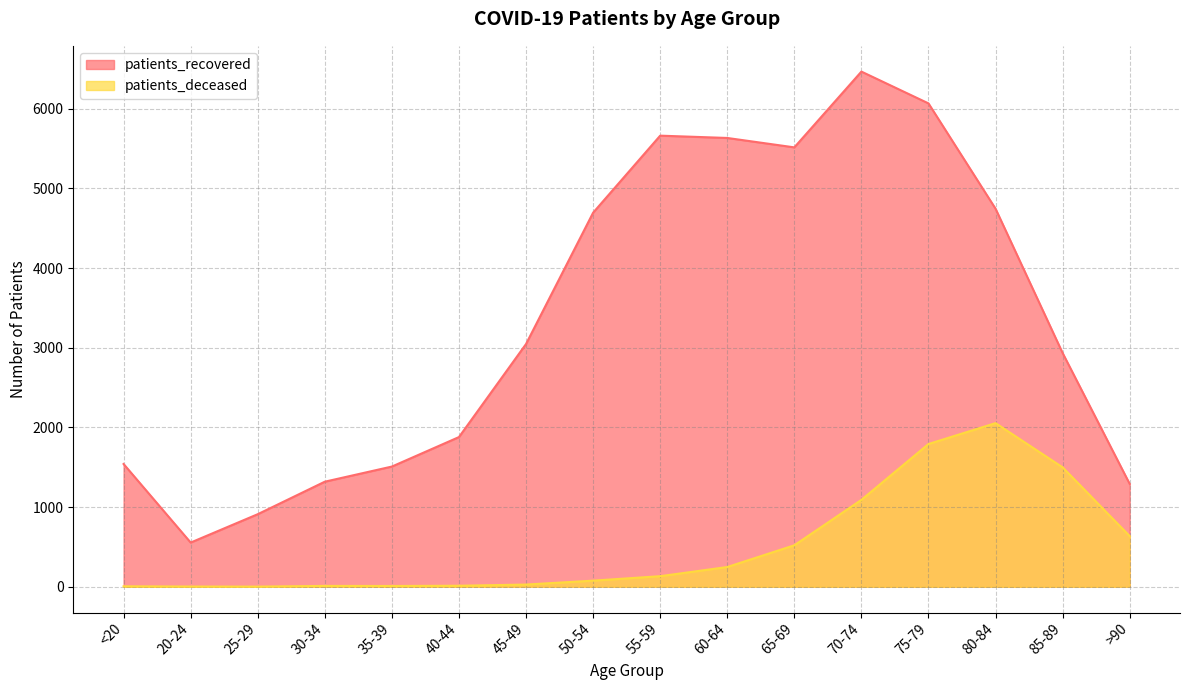

Rank the series by their average value, from highest to lowest.

patients_recovered, patients_deceased